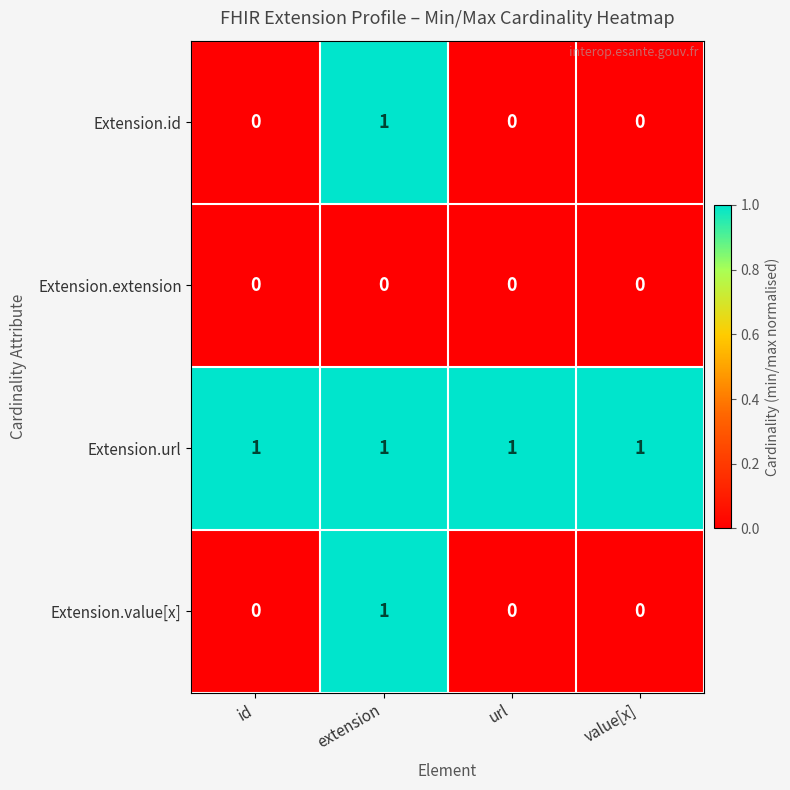

True or false: Extension.id has a value of 0 at value[x].

True